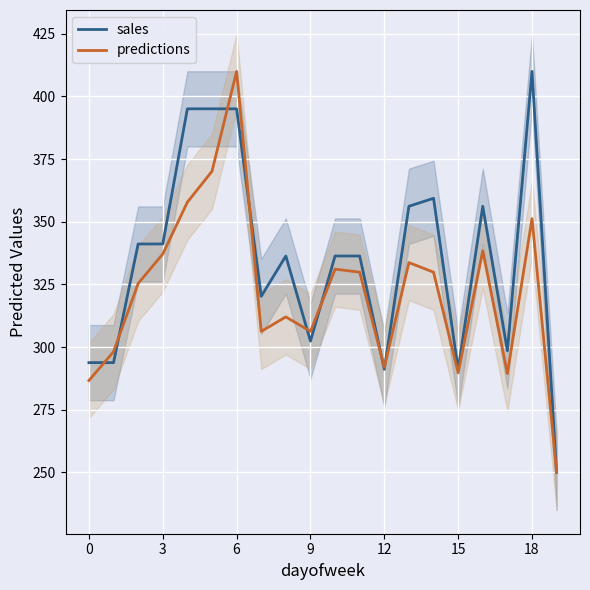

The value of sales at 9 is 302.4. True or false?

True